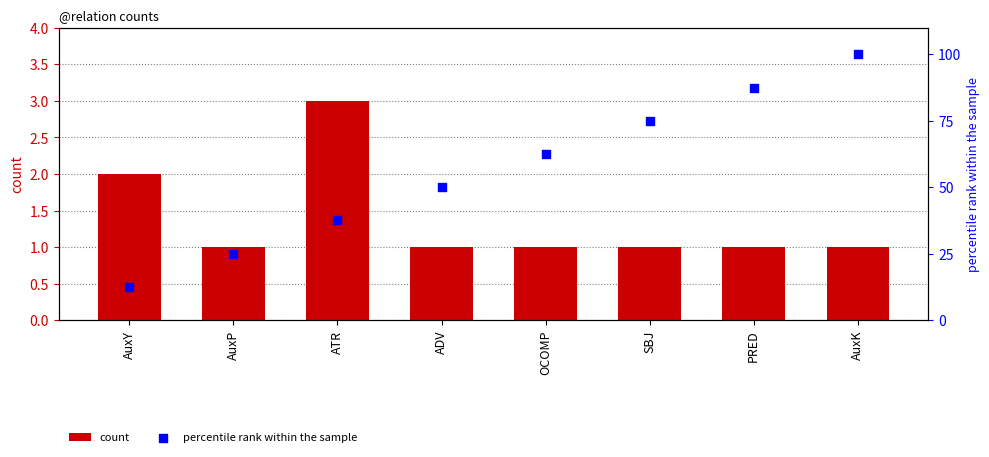

Which series reaches the maximum Y coordinate?

percentile rank within the sample